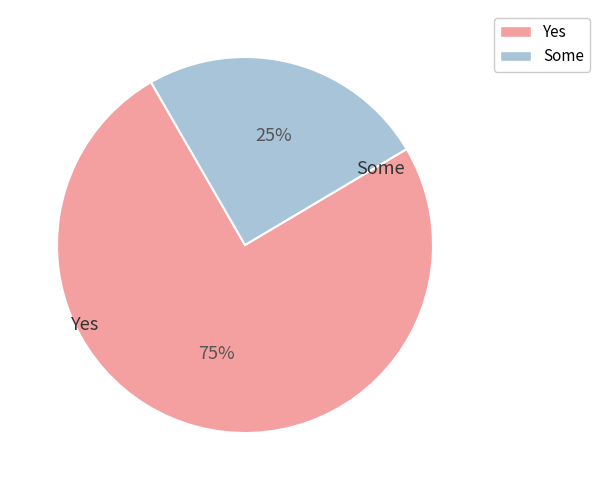

To the nearest percent, what is the difference between the largest and smallest slice percentages?

50%